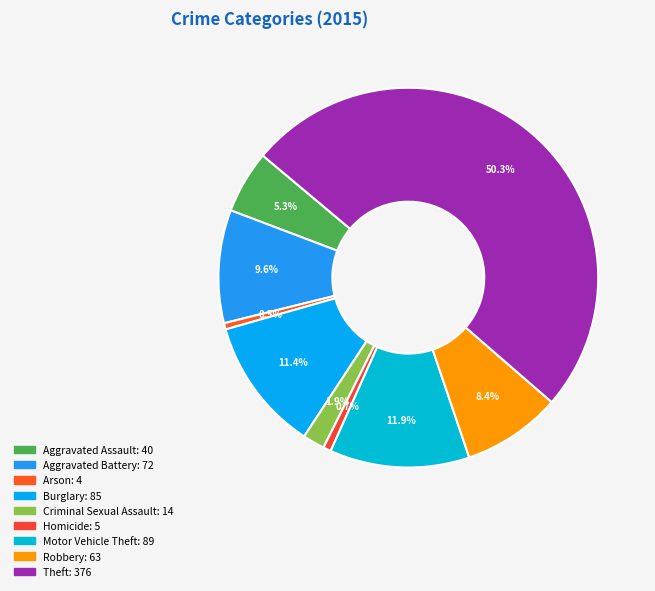

The Robbery slice represents 8% of the pie. True or false?

True